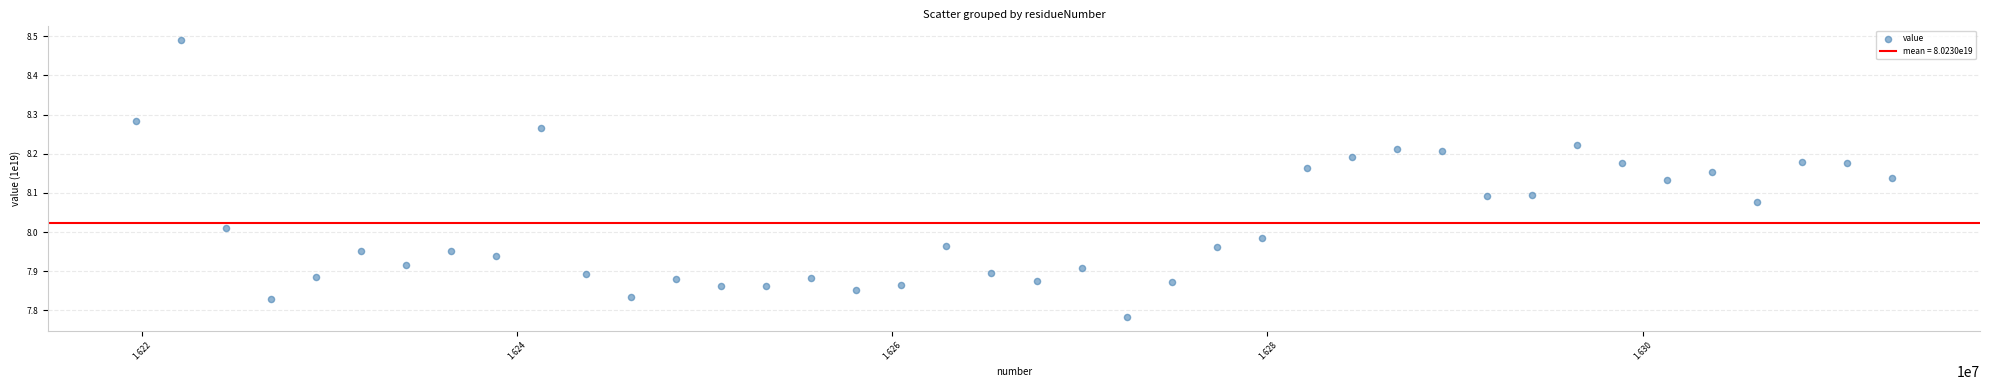

What is the range of Y values (max minus min)?

0.7